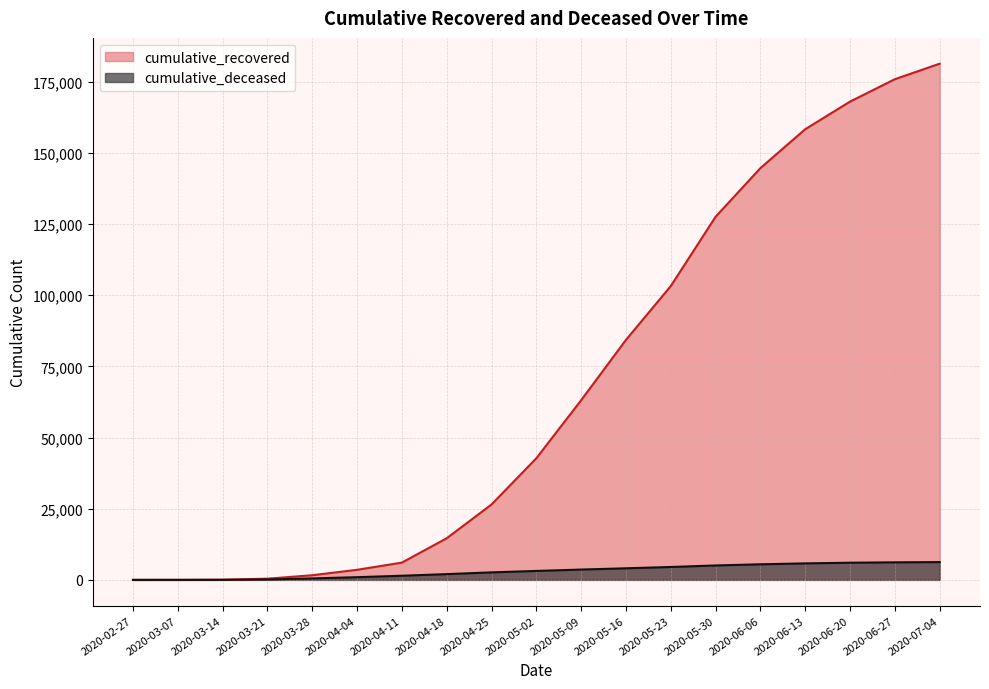

True or false: cumulative_recovered has more than 0 points higher than both neighbors.

False